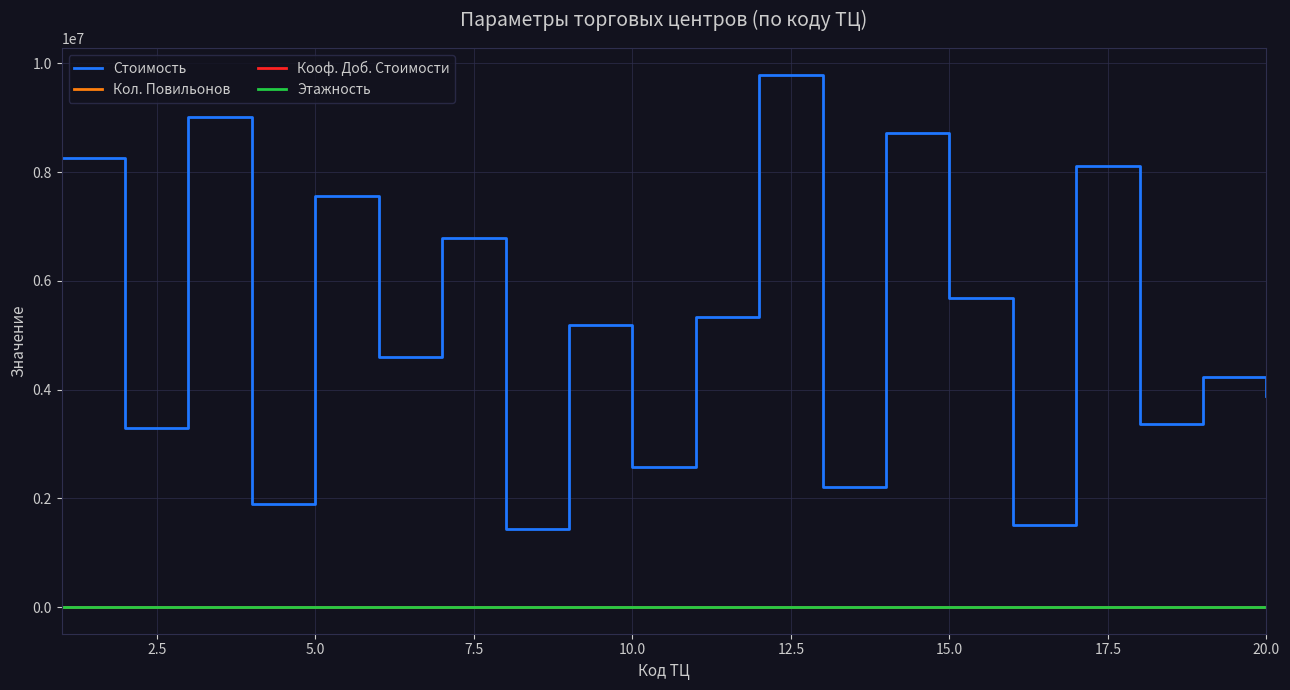

True or false: Кол. Повильонов and Стоимость intersect in this chart.

False